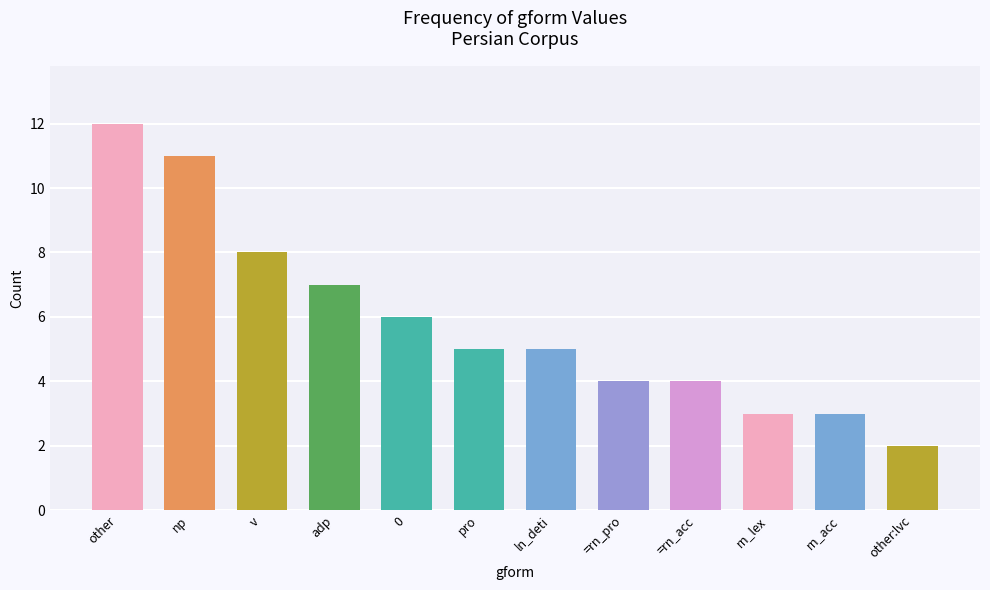

How many data points does each series have?

12